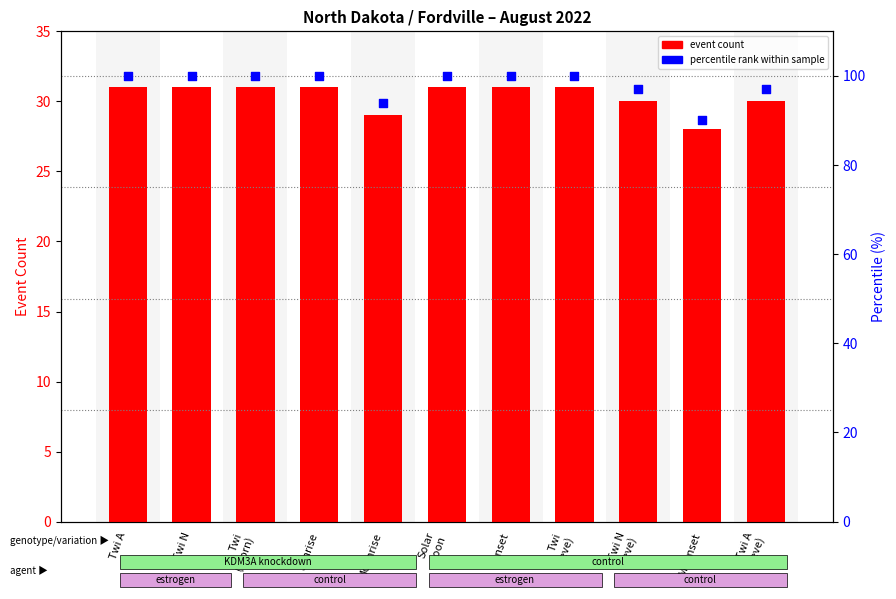

Which series contains the lowest Y value?

event count